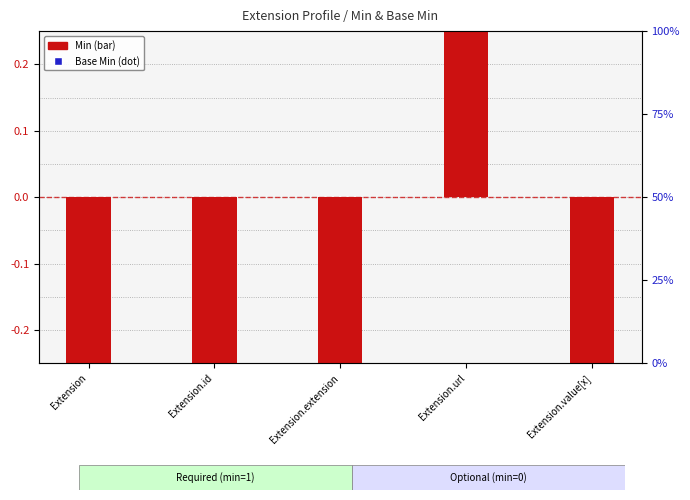

Is the value of Min at Extension greater than the value of Base Min at Extension.id?

No